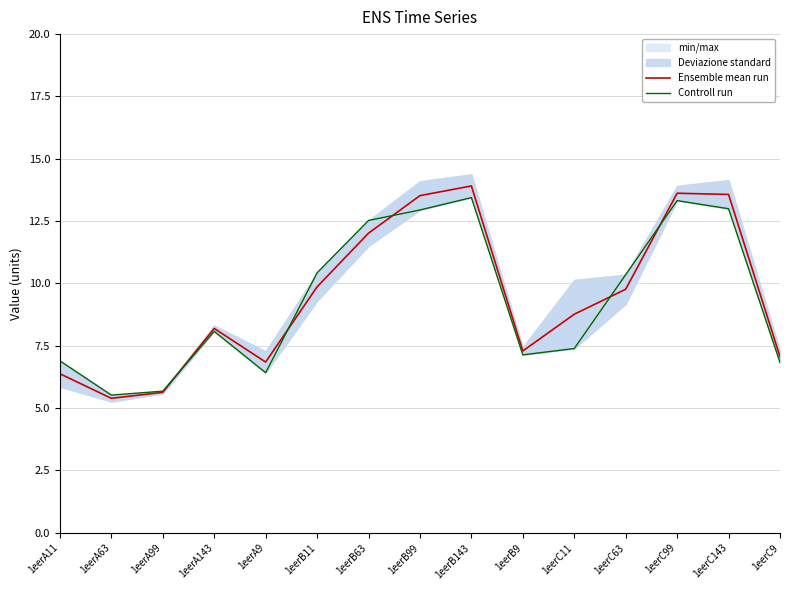

Which category has the highest value in the Controll run series?

1eerB143